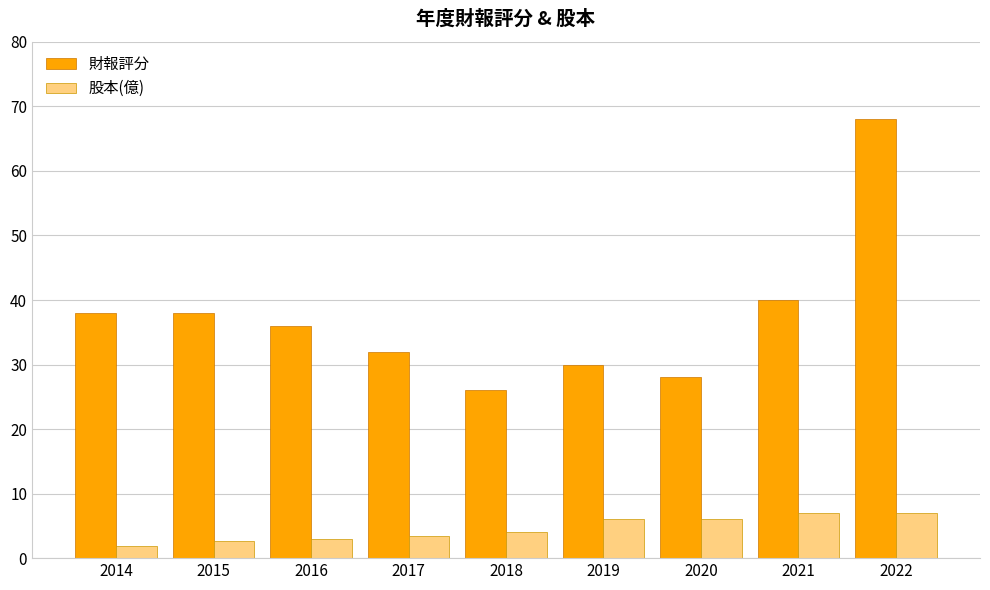

List the series in order of their overall mean, lowest first.

股本(億), 財報評分